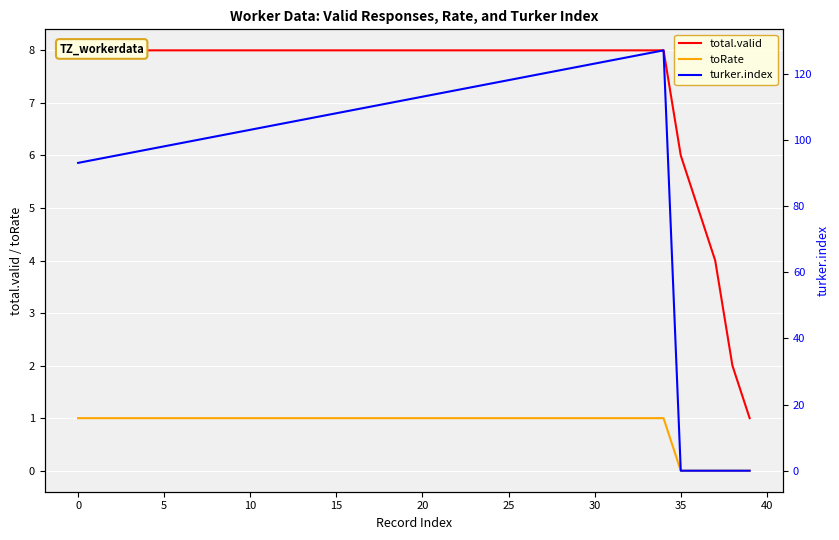

Is the value of turker.index at 15 greater than the value of total.valid at 33?

Yes